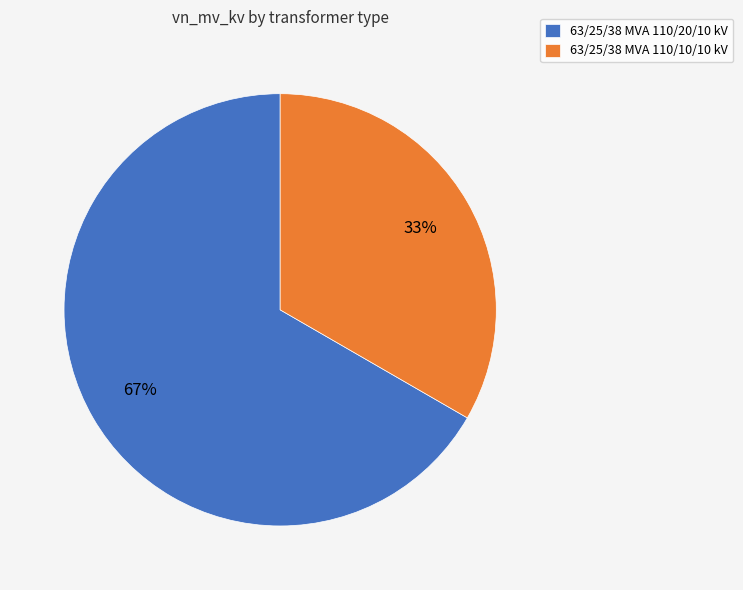

What is the ratio of the value at 63/25/38 MVA 110/20/10 kV to the value at 63/25/38 MVA 110/10/10 kV?

2.0